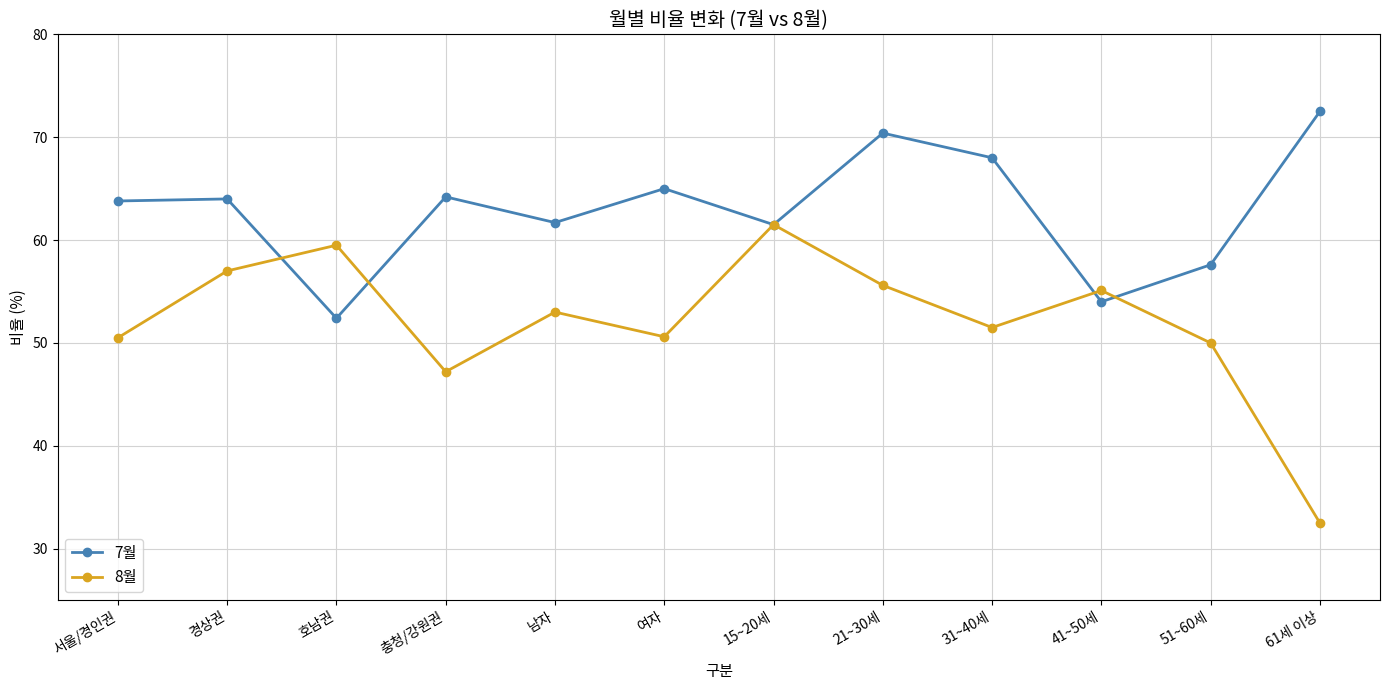

Rank the series at 남자 from lowest to highest value.

8월, 7월